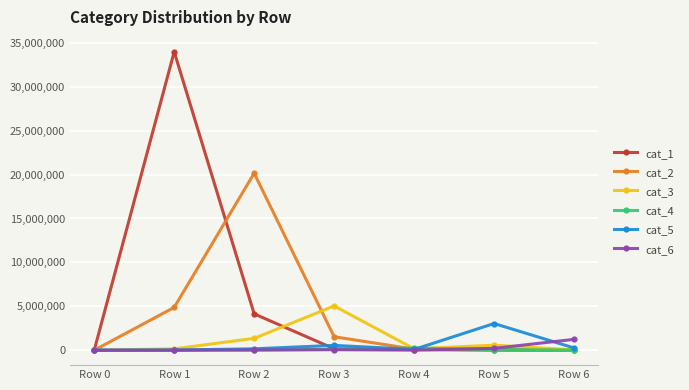

What are all the series names shown in the legend?

cat_1, cat_2, cat_3, cat_4, cat_5, cat_6